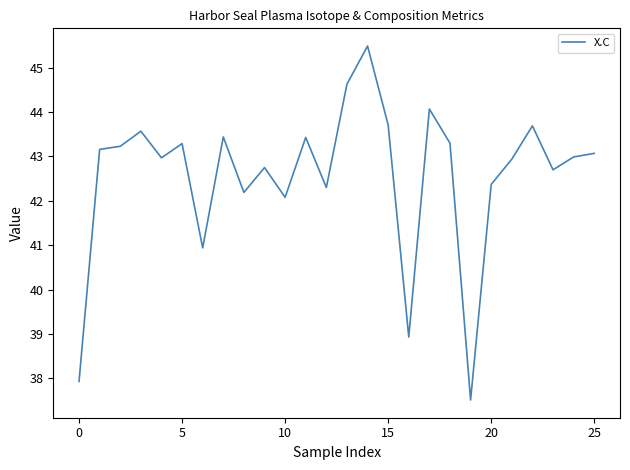

What is the smallest value displayed?

37.5